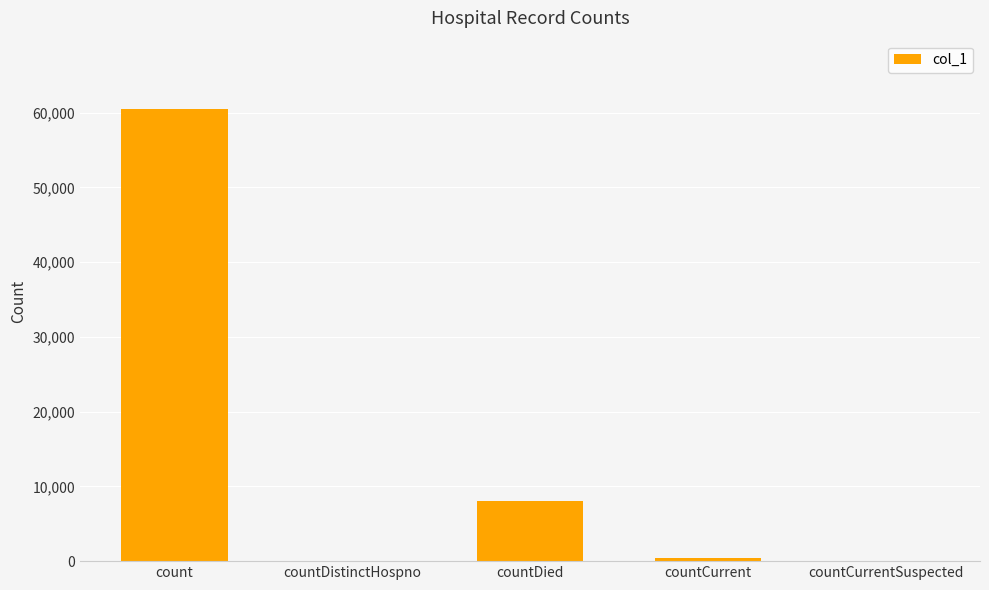

Where is the data nearest to the value 30267?

countDied